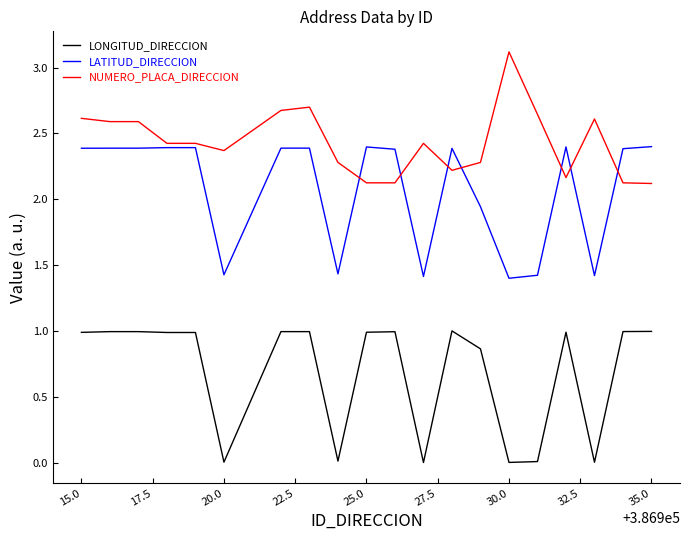

True or false: LONGITUD_DIRECCION and NUMERO_PLACA_DIRECCION intersect in this chart.

False